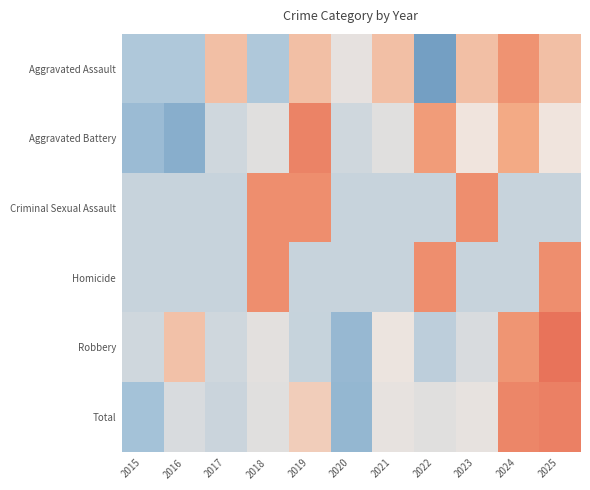

Between 2016 and 2021, which series saw the biggest shift?

Aggravated Assault